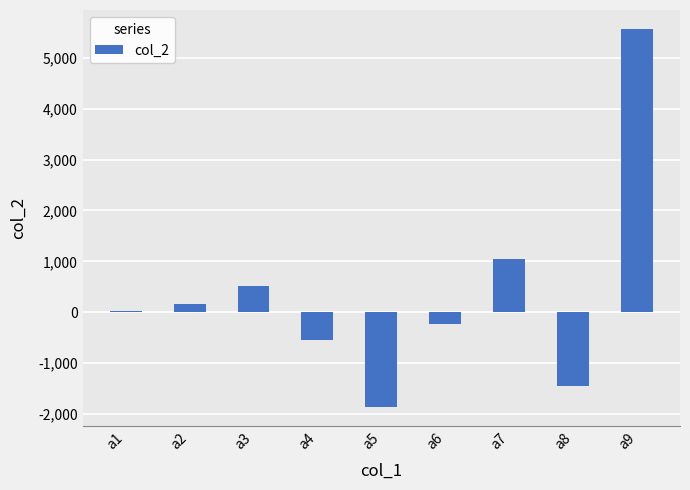

Does the chart contain stacked bars?

No